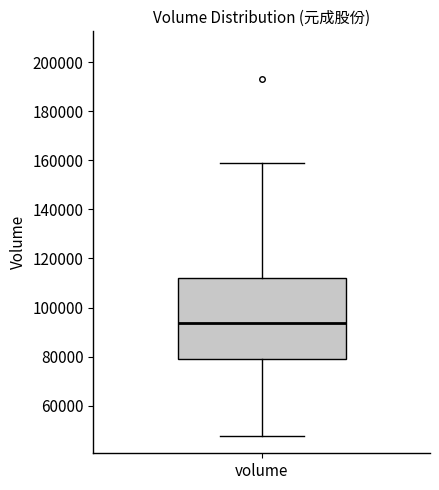

Transcribe this box plot: give where the median line is, the range the box spans, and where the two whiskers end, as read against the y-axis. The values are not printed on the chart, so give them approximately, as read against the axis.

median 94000, box 80000 to 112000, whiskers 48000 to 158000